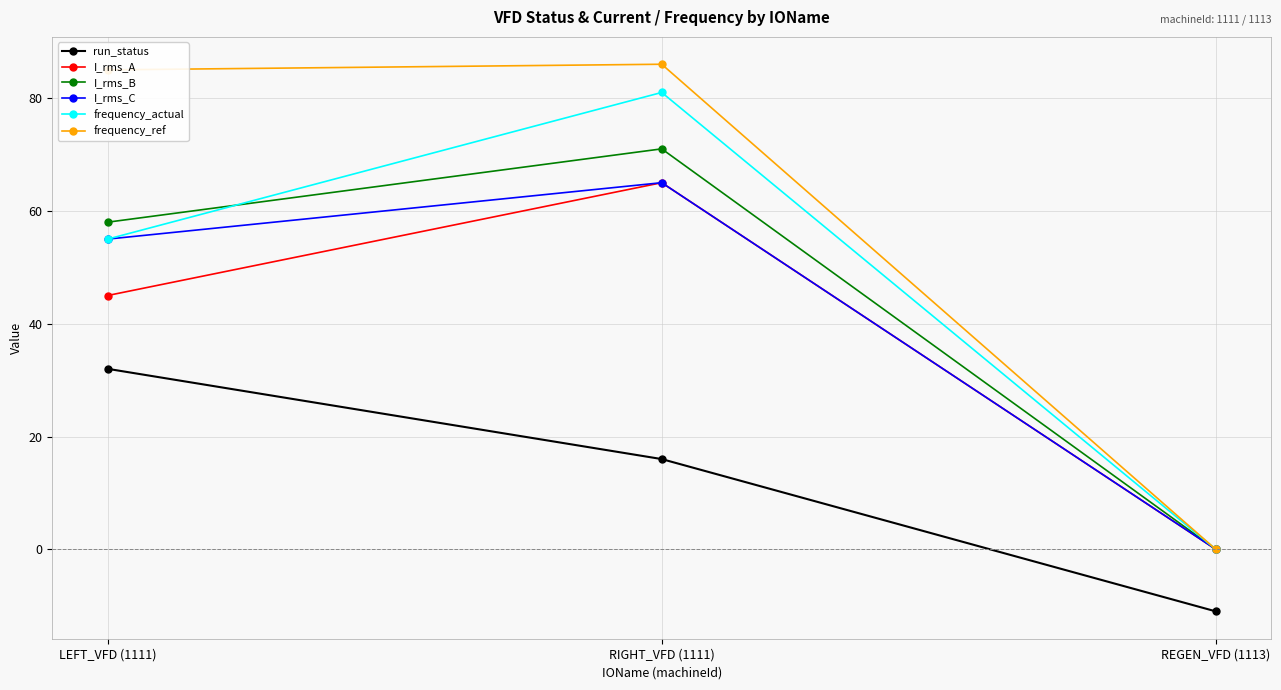

Rank the categories by I_rms_A value from lowest to highest.

REGEN_VFD (1113), LEFT_VFD (1111), RIGHT_VFD (1111)